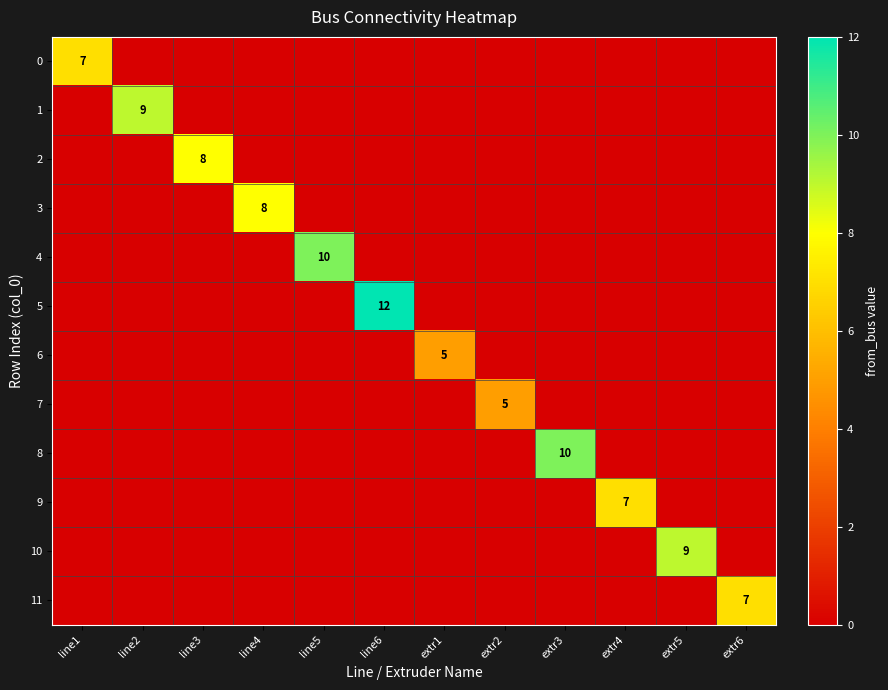

How many distinct data groups are displayed?

12